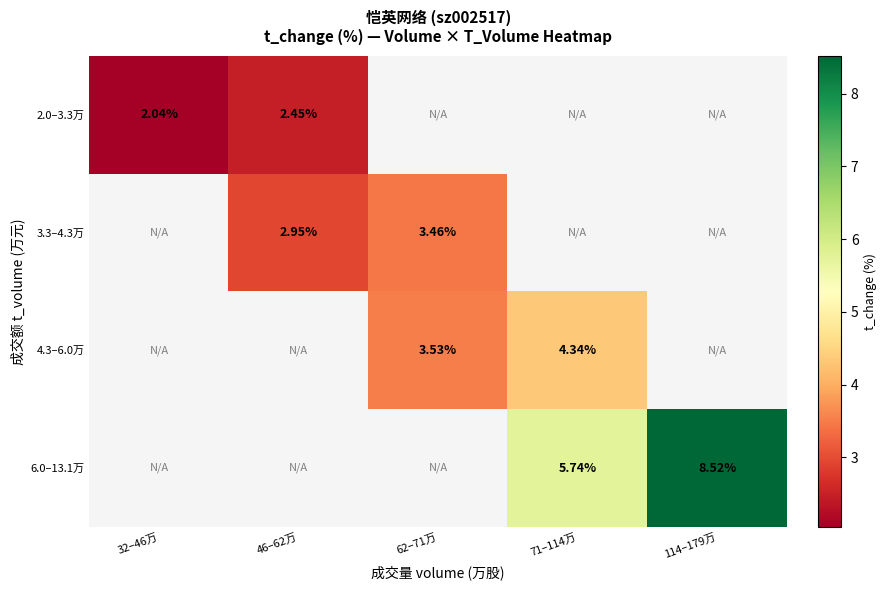

At which label does 3.3–4.3万 first exceed 3?

62–71万